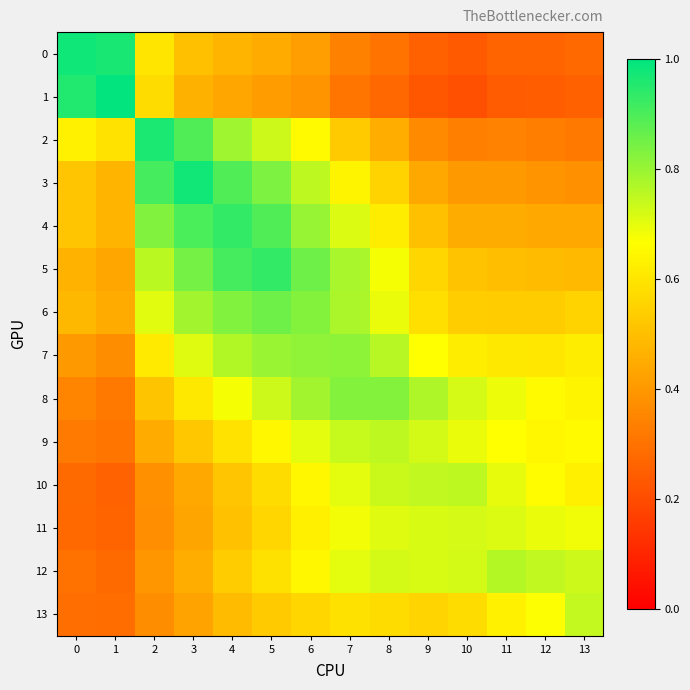

Reading right to left, extract all data points from this chart.

0: 13=0.3	12=0.3	11=0.3	10=0.2	9=0.3	8=0.3	7=0.3	6=0.4	5=0.4	4=0.5	3=0.5	2=0.6	1=1.0	0=1.0
1: 13=0.3	12=0.2	11=0.2	10=0.2	9=0.2	8=0.3	7=0.3	6=0.4	5=0.4	4=0.4	3=0.5	2=0.6	1=1.0	0=1.0
2: 13=0.3	12=0.3	11=0.3	10=0.3	9=0.4	8=0.5	7=0.5	6=0.7	5=0.7	4=0.8	3=0.9	2=1.0	1=0.6	0=0.6
3: 13=0.4	12=0.4	11=0.4	10=0.4	9=0.4	8=0.6	7=0.6	6=0.8	5=0.8	4=0.9	3=1.0	2=0.9	1=0.5	0=0.5
4: 13=0.4	12=0.4	11=0.5	10=0.5	9=0.5	8=0.6	7=0.7	6=0.8	5=0.9	4=0.9	3=0.9	2=0.8	1=0.5	0=0.5
5: 13=0.5	12=0.5	11=0.5	10=0.5	9=0.6	8=0.7	7=0.8	6=0.9	5=0.9	4=0.9	3=0.8	2=0.8	1=0.4	0=0.5
6: 13=0.6	12=0.5	11=0.5	10=0.5	9=0.6	8=0.7	7=0.8	6=0.8	5=0.9	4=0.8	3=0.8	2=0.7	1=0.4	0=0.5
7: 13=0.6	12=0.6	11=0.6	10=0.6	9=0.7	8=0.8	7=0.8	6=0.8	5=0.8	4=0.8	3=0.7	2=0.6	1=0.4	0=0.4
8: 13=0.6	12=0.7	11=0.7	10=0.7	9=0.8	8=0.8	7=0.8	6=0.8	5=0.7	4=0.7	3=0.6	2=0.5	1=0.3	0=0.3
9: 13=0.7	12=0.6	11=0.7	10=0.7	9=0.7	8=0.8	7=0.7	6=0.7	5=0.6	4=0.6	3=0.5	2=0.4	1=0.3	0=0.3
10: 13=0.6	12=0.7	11=0.7	10=0.8	9=0.7	8=0.7	7=0.7	6=0.6	5=0.6	4=0.5	3=0.4	2=0.4	1=0.3	0=0.3
11: 13=0.7	12=0.7	11=0.7	10=0.7	9=0.7	8=0.7	7=0.7	6=0.6	5=0.6	4=0.5	3=0.4	2=0.4	1=0.3	0=0.3
12: 13=0.7	12=0.7	11=0.8	10=0.7	9=0.7	8=0.7	7=0.7	6=0.6	5=0.6	4=0.5	3=0.5	2=0.4	1=0.3	0=0.3
13: 13=0.7	12=0.7	11=0.6	10=0.6	9=0.6	8=0.6	7=0.6	6=0.6	5=0.5	4=0.5	3=0.4	2=0.4	1=0.3	0=0.3